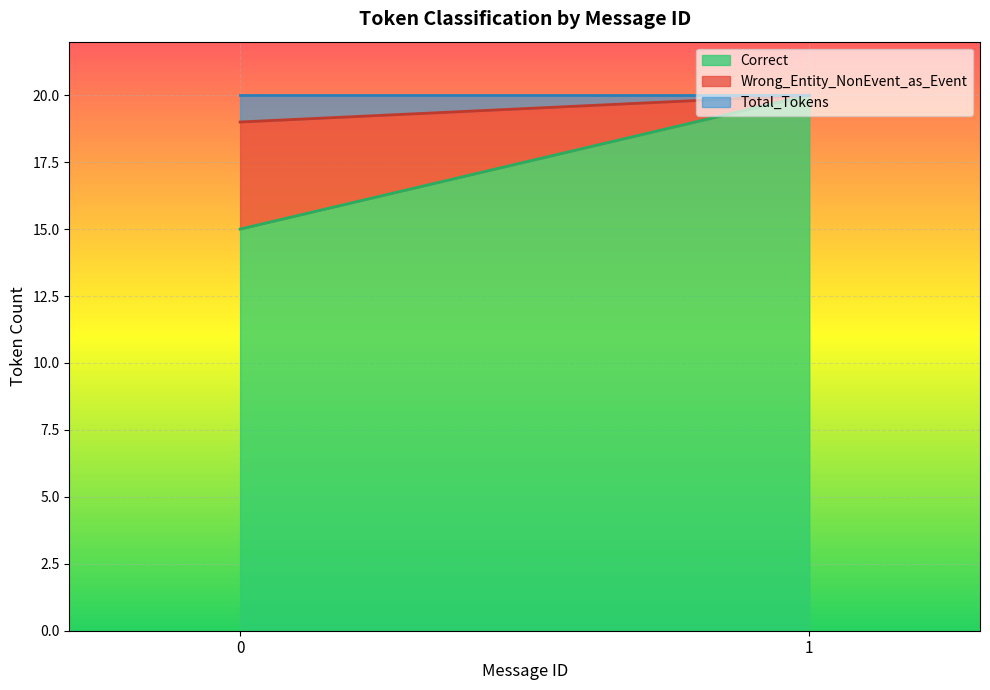

What is the highest value of the Correct series?

20